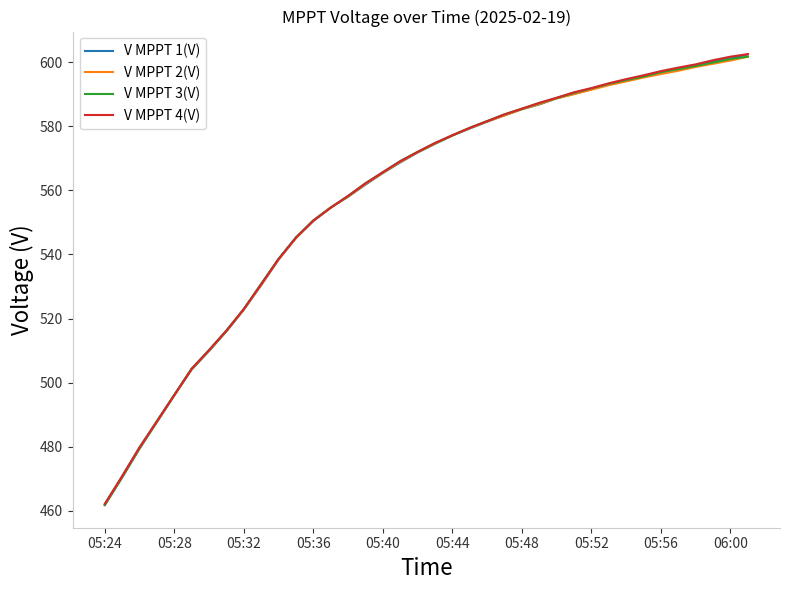

What is the minimum value for V MPPT 1(V)?

461.8